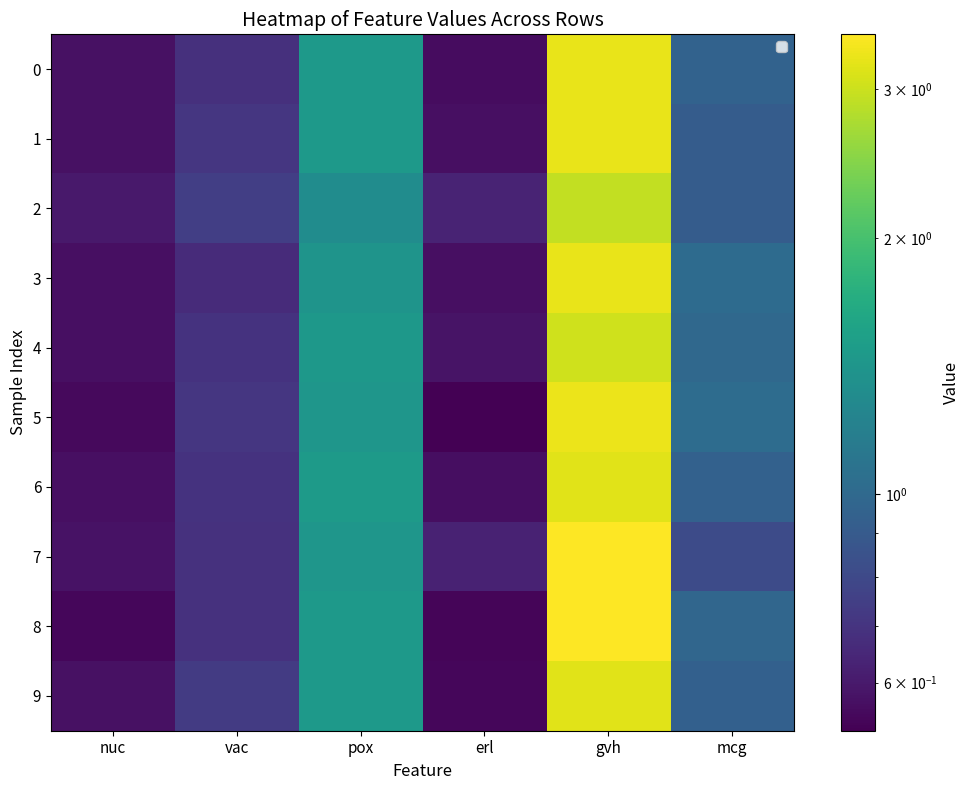

What is the total value across all series at nuc?

5.7